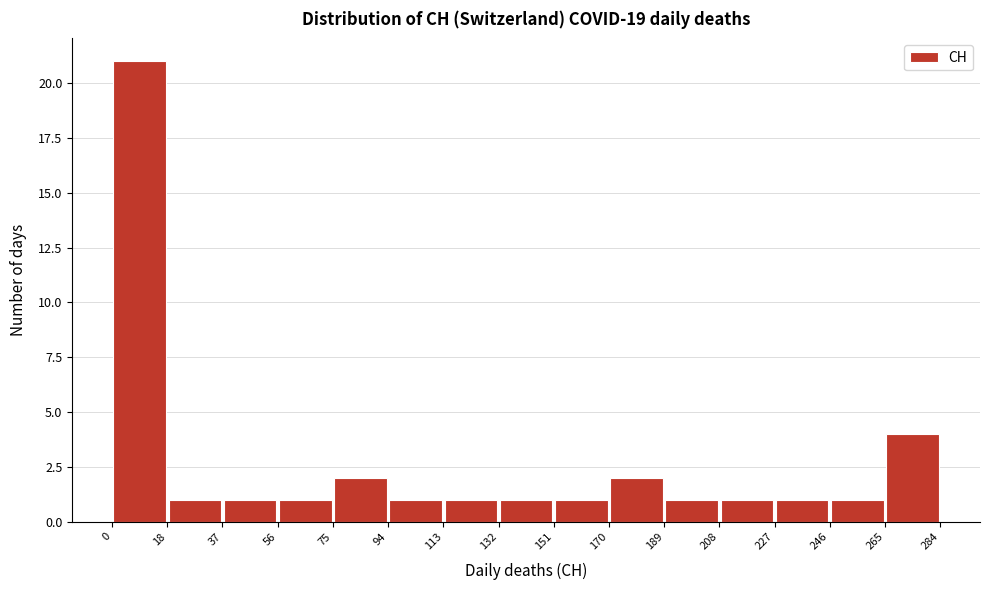

What is the height of the bar covering 227 to 246 on the x-axis? The values are not printed on the chart, so give them approximately, as read against the axis.

1